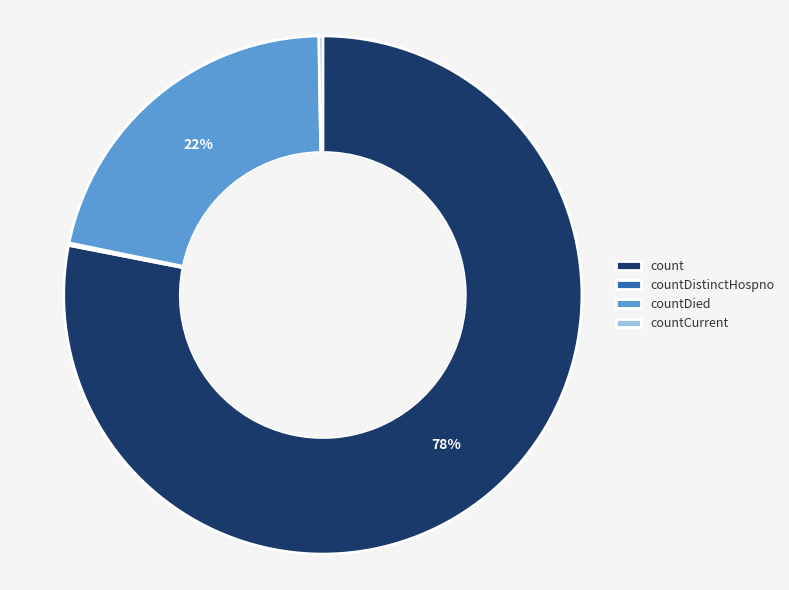

What is the largest slice in the pie chart?

count